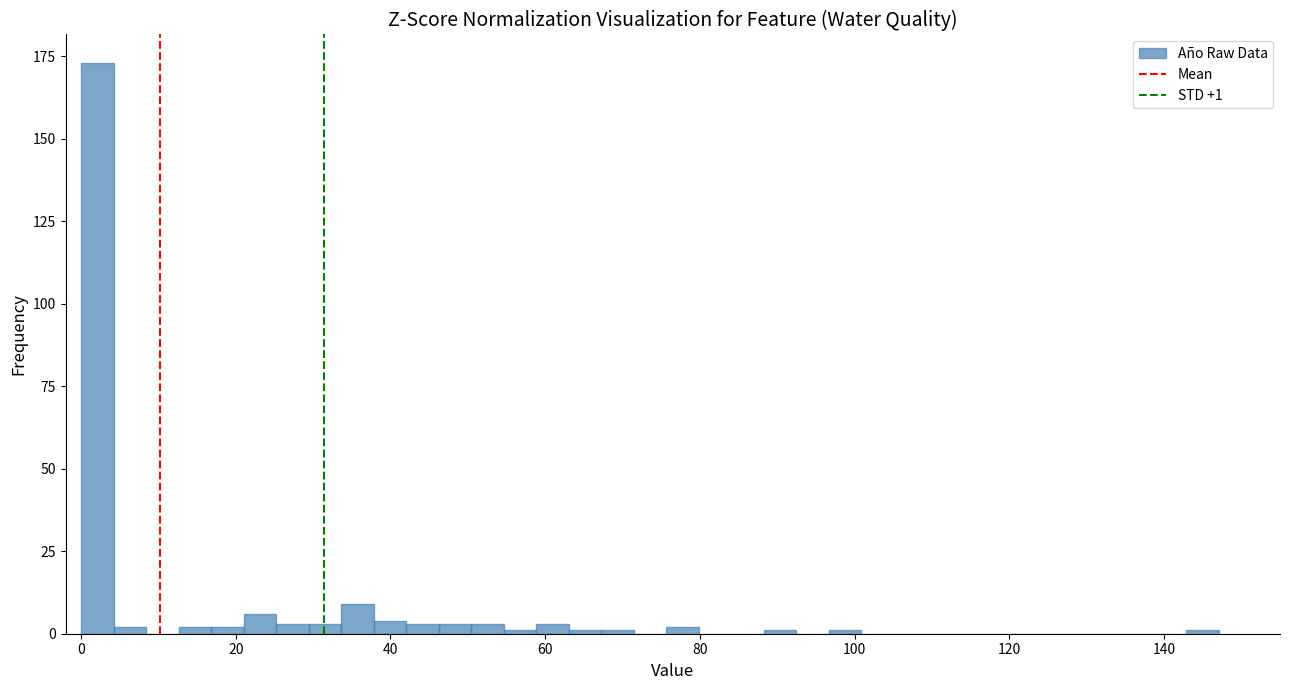

Read against the x-axis, roughly where is the centre of the tallest bar?

2